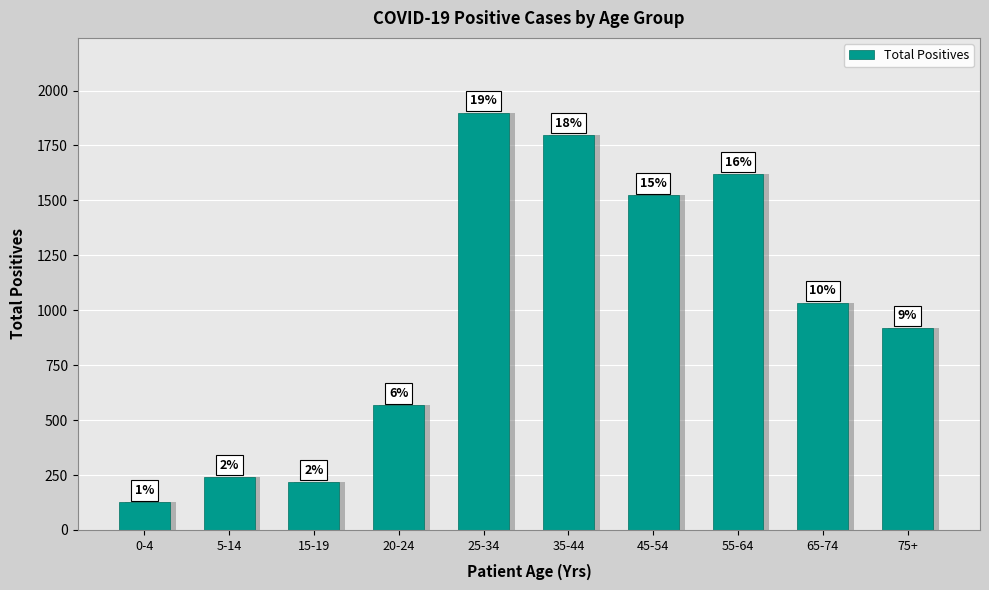

What is the difference between the values at 55-64 and 20-24?

1052